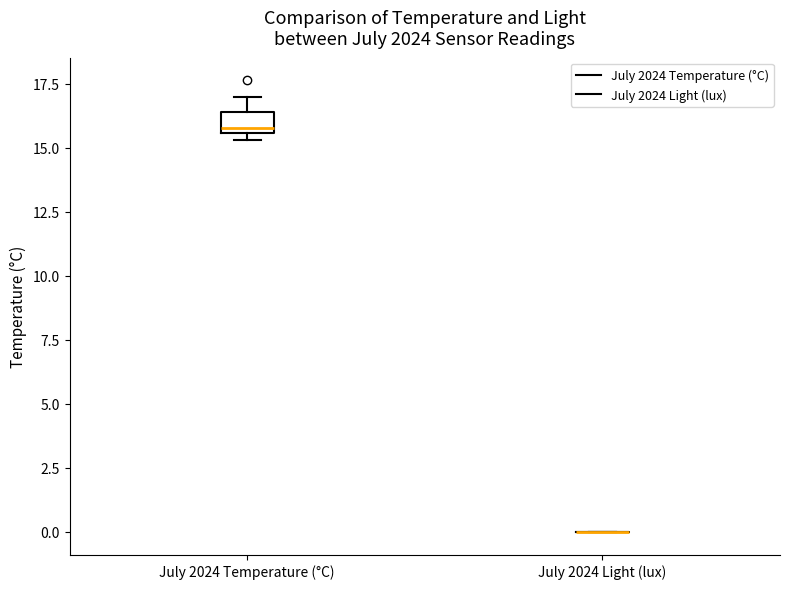

Where is the upper edge of the box for July 2024 Temperature (°C) on the y-axis? The values are not printed on the chart, so give them approximately, as read against the axis.

16.5